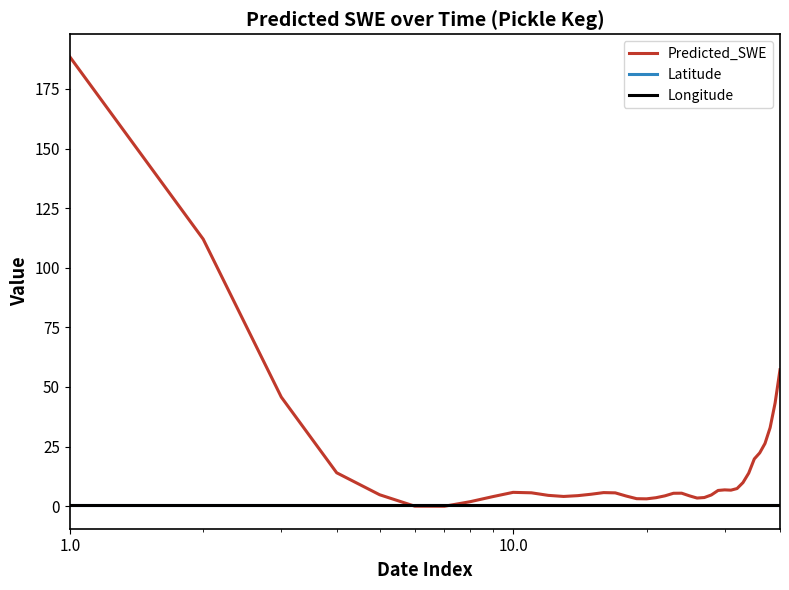

Count the number of data series in this chart.

3